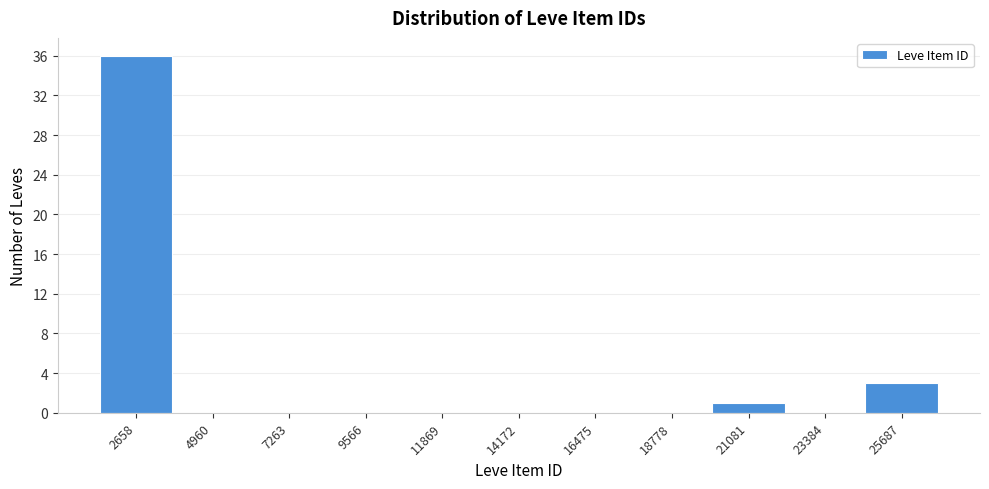

Reading left to right, transcribe all the data shown in this chart.

2658=36	4960=0	7263=0	9566=0	11869=0	14172=0	16475=0	18778=0	21081=1	23384=0	25687=3